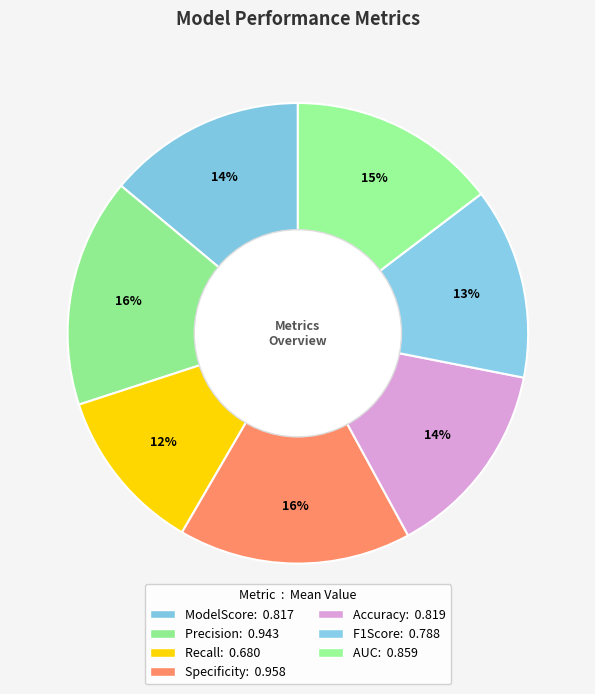

What is the largest slice in the pie chart?

Specificity